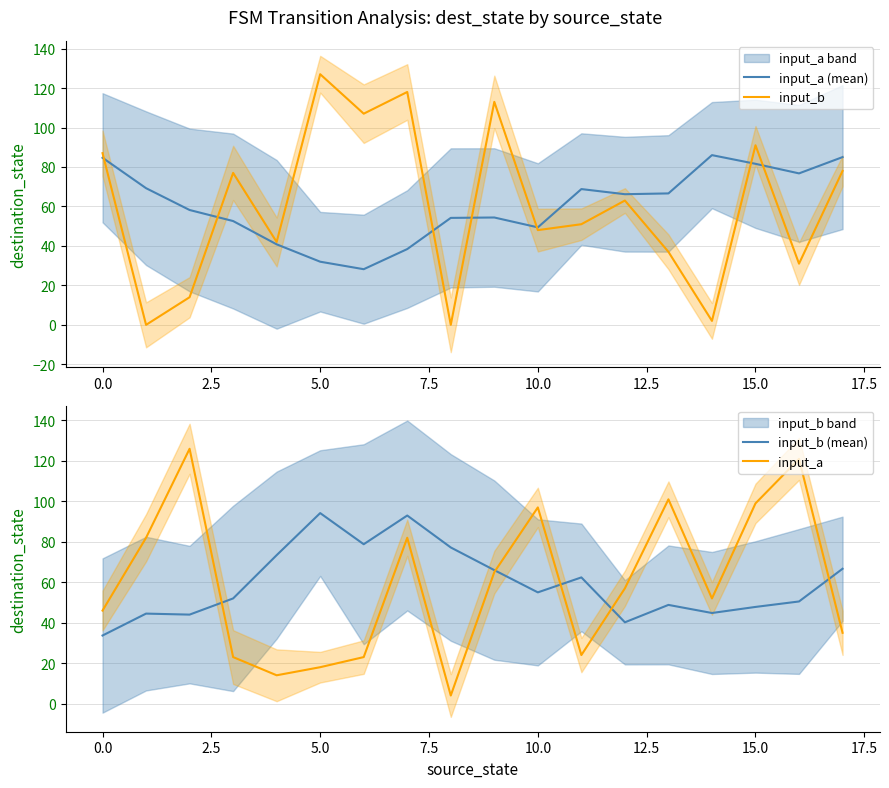

At which label does input_b reach its peak?

5.0